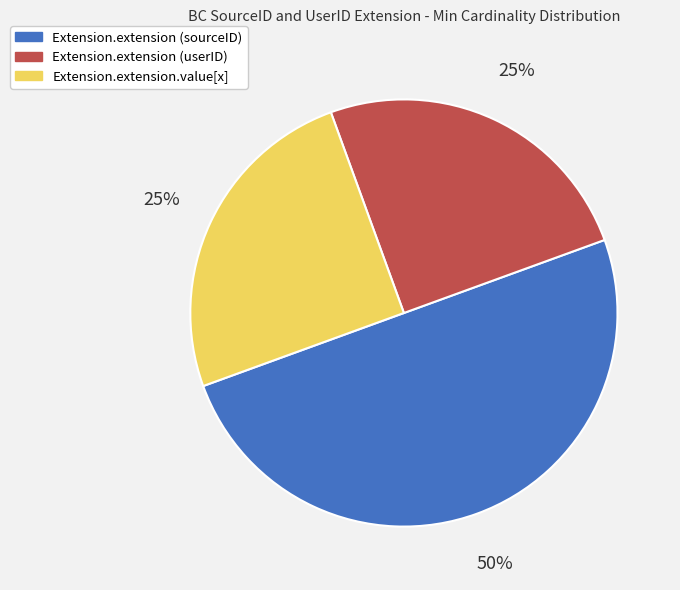

To the nearest percent, what percentage of the pie is Extension.extension (userID)?

25%